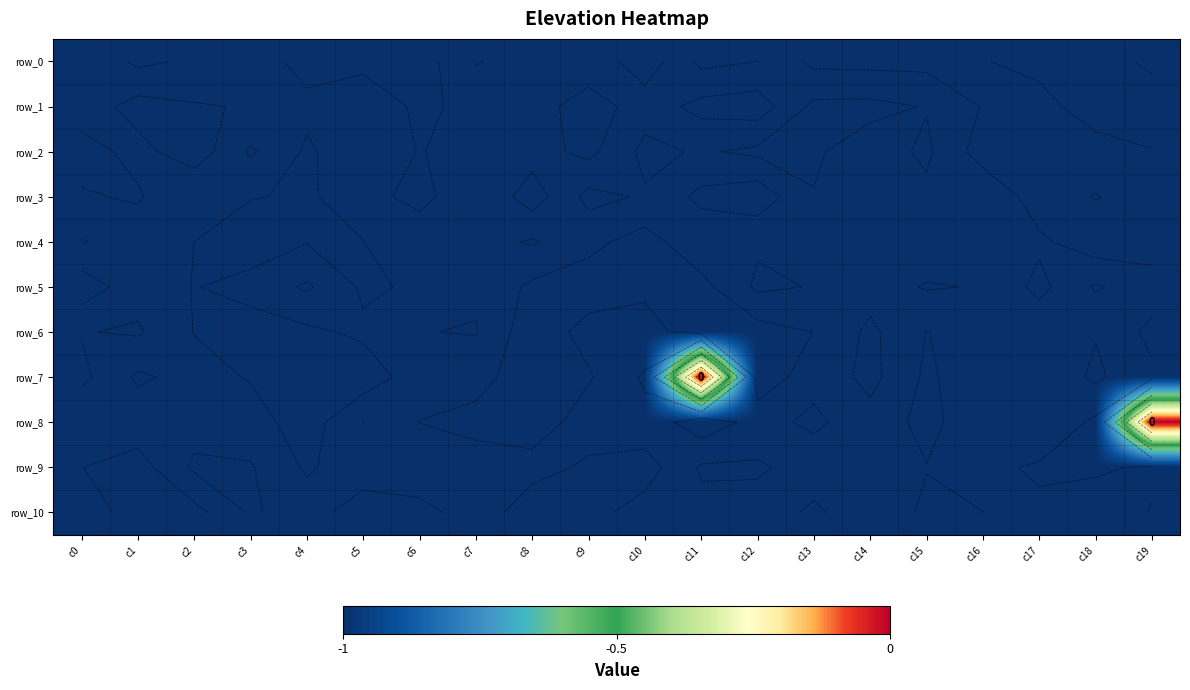

At which category is the sum across all series the highest?

c11